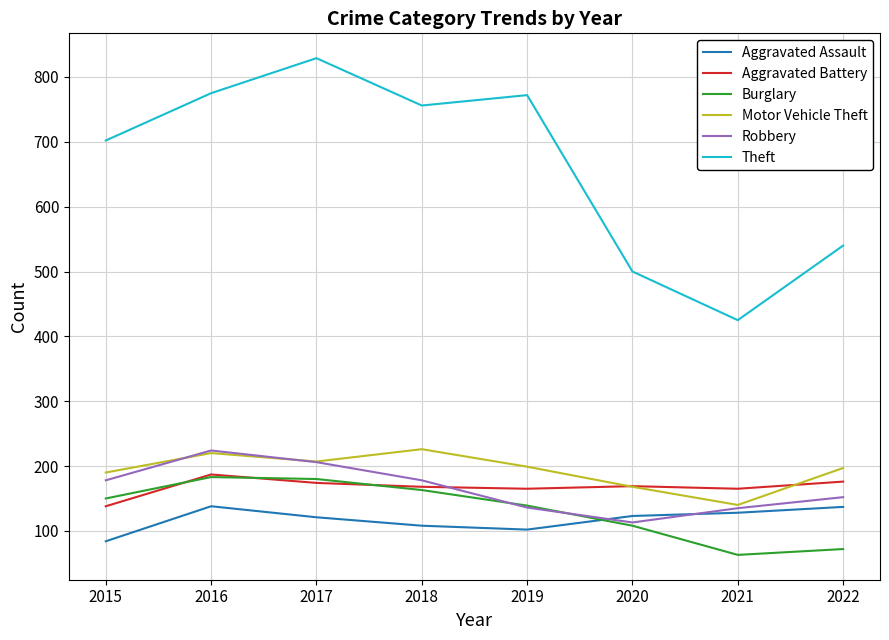

True or false: Motor Vehicle Theft and Theft intersect in this chart.

False